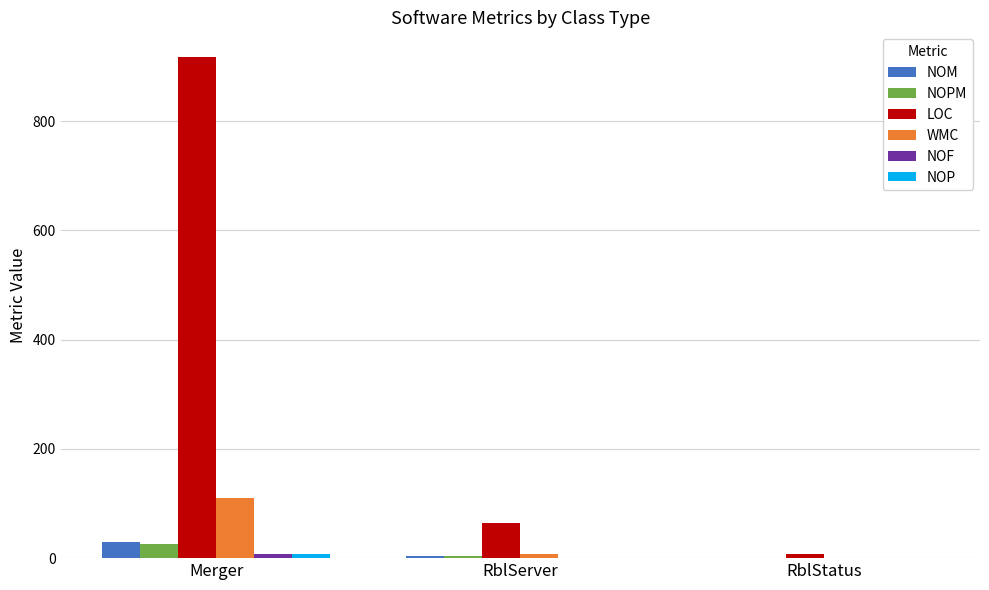

What is the sum of all NOM values?

34